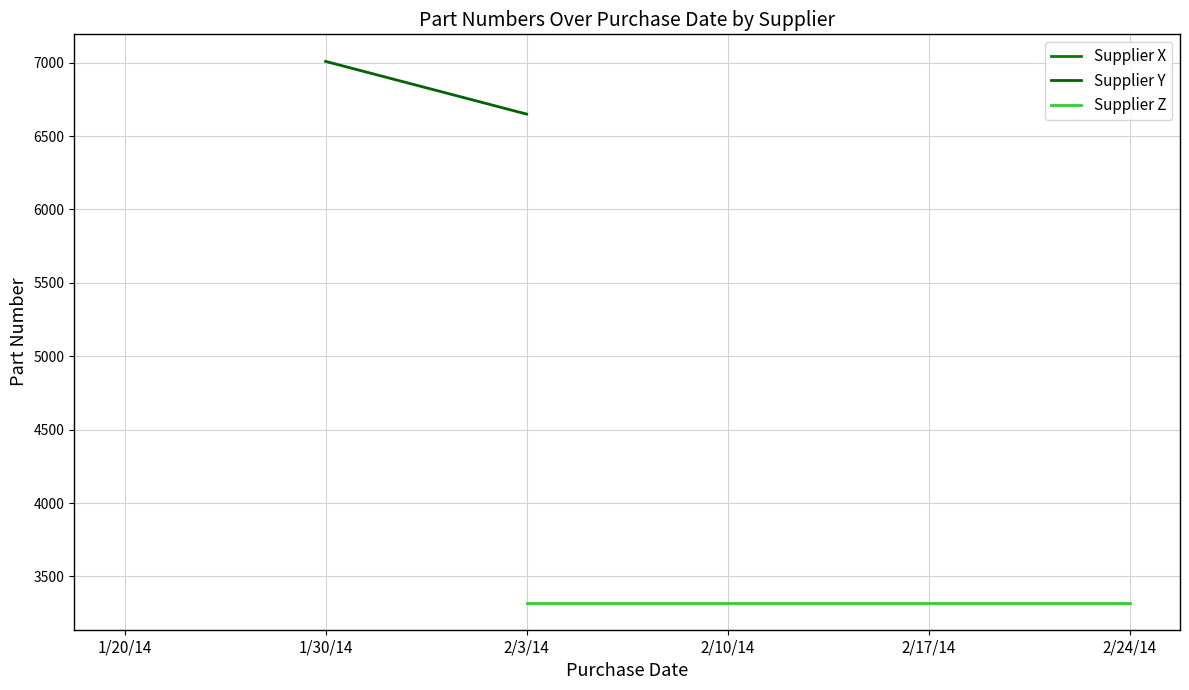

Which series has the largest total across all categories?

Supplier Y